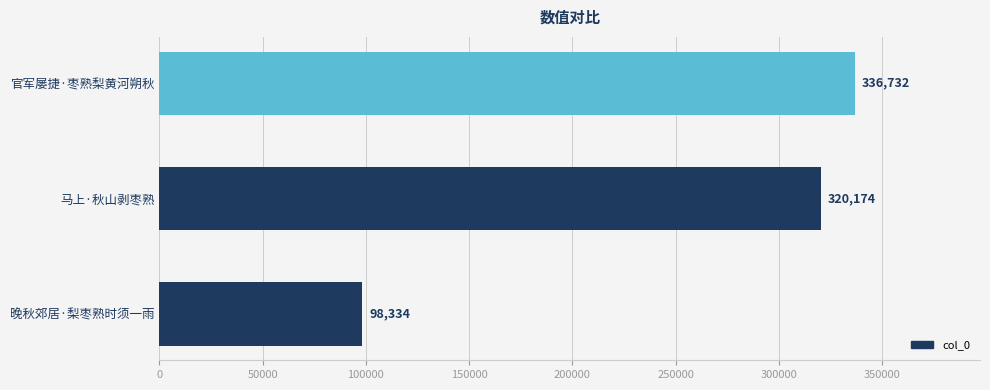

Reading bottom to top, list all the values displayed in this chart.

98334	320174	336732